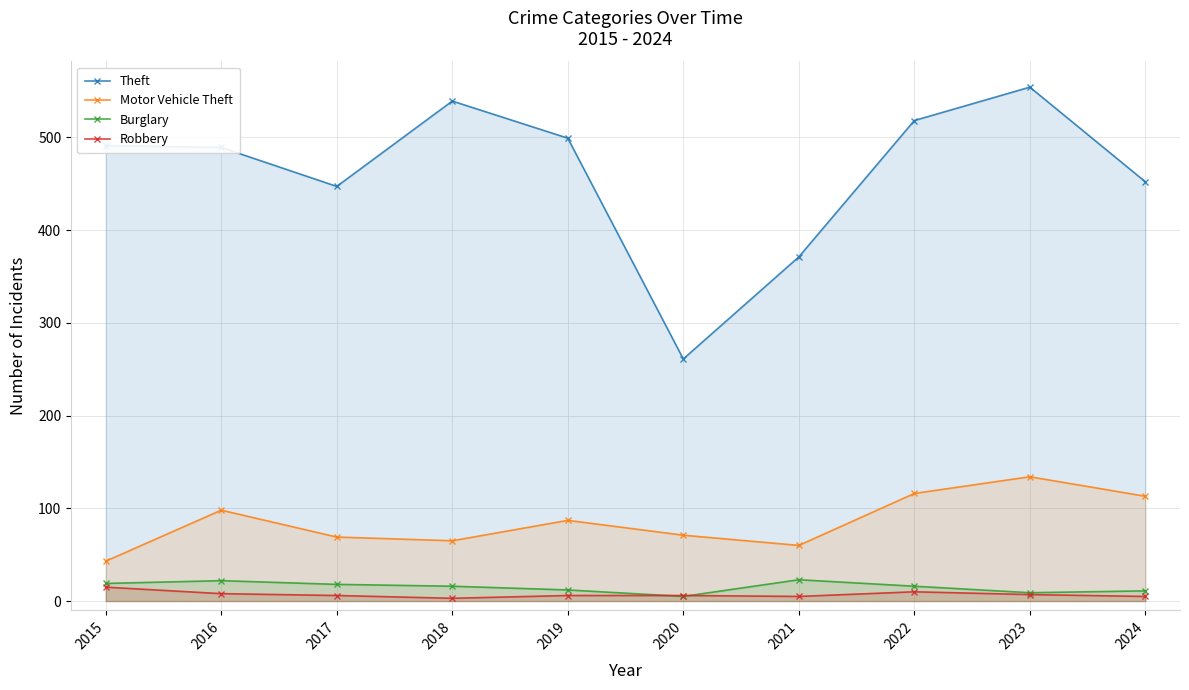

Does the chart display data point markers on the line(s)?

Yes